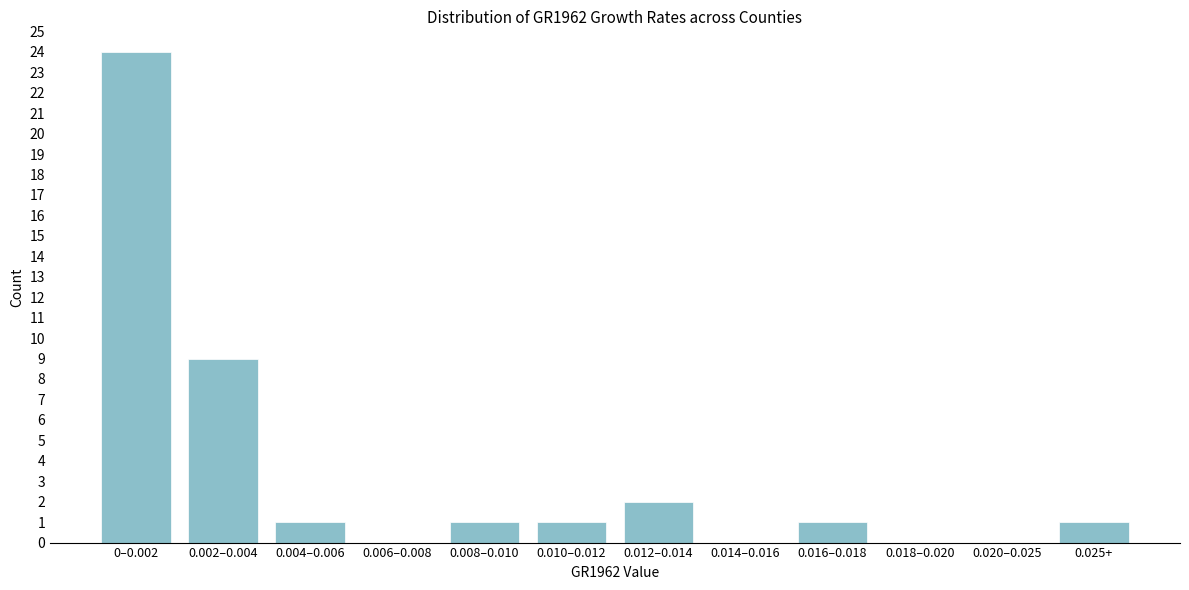

Which label corresponds to the largest value in the chart?

0–0.002